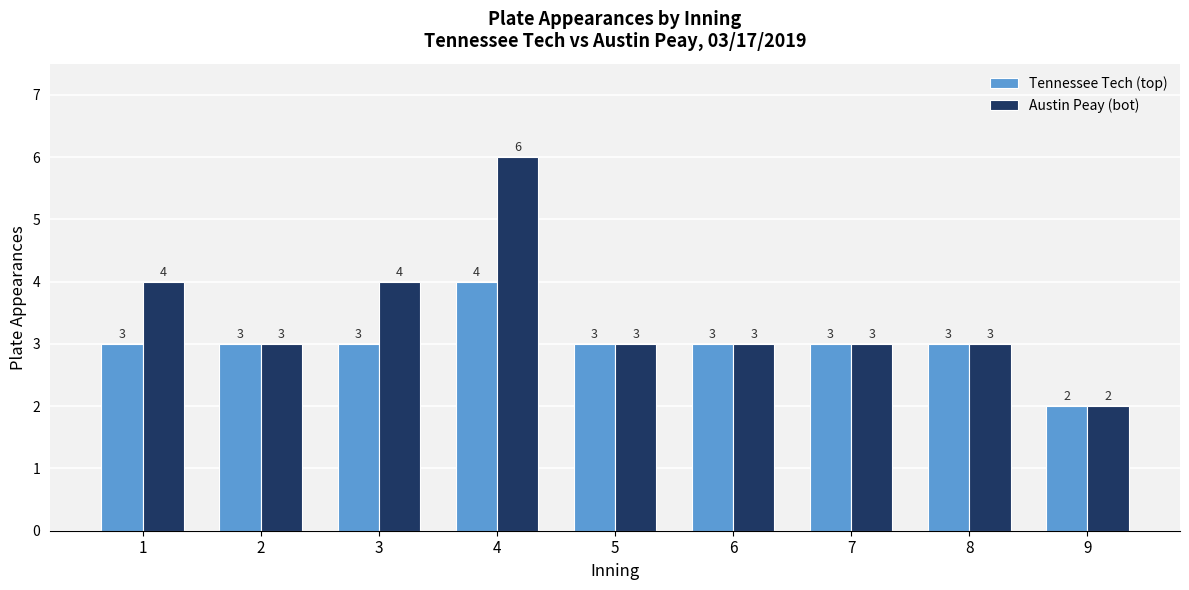

The value of Austin Peay (bot) at 1 is 2. True or false?

False